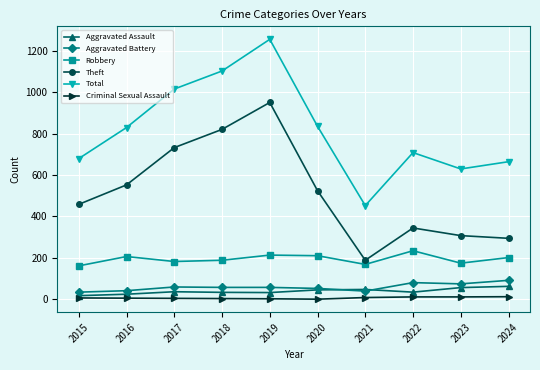

What is the lowest value of the Aggravated Battery series?

34